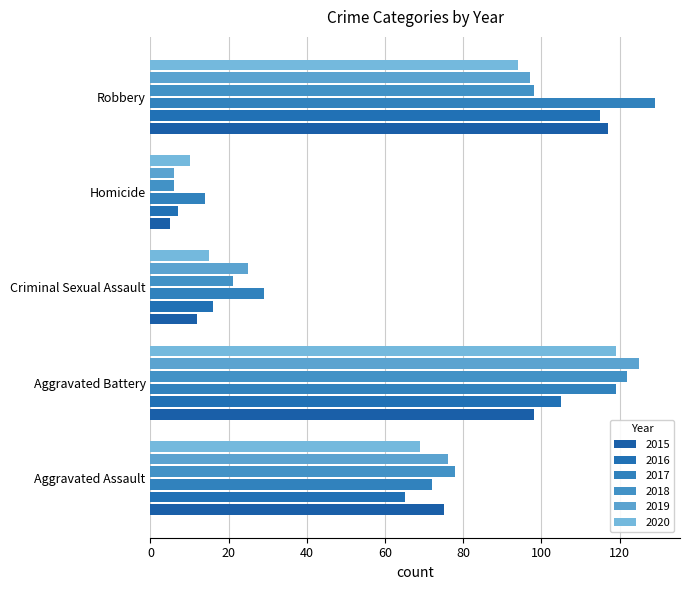

What is the smallest value displayed?

5